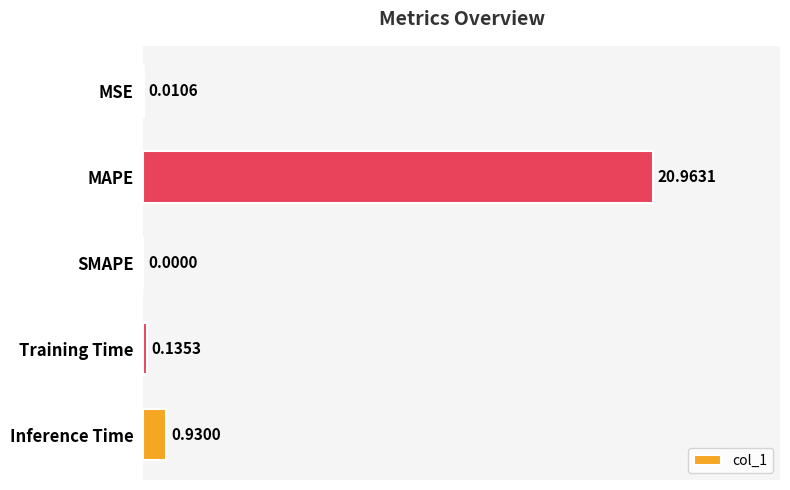

What is the sum of the values at Inference Time and MAPE?

21.9